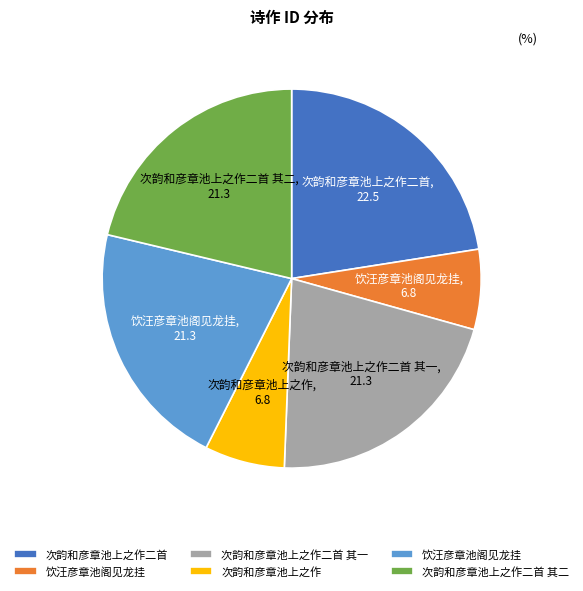

Does any single category account for the majority?

No